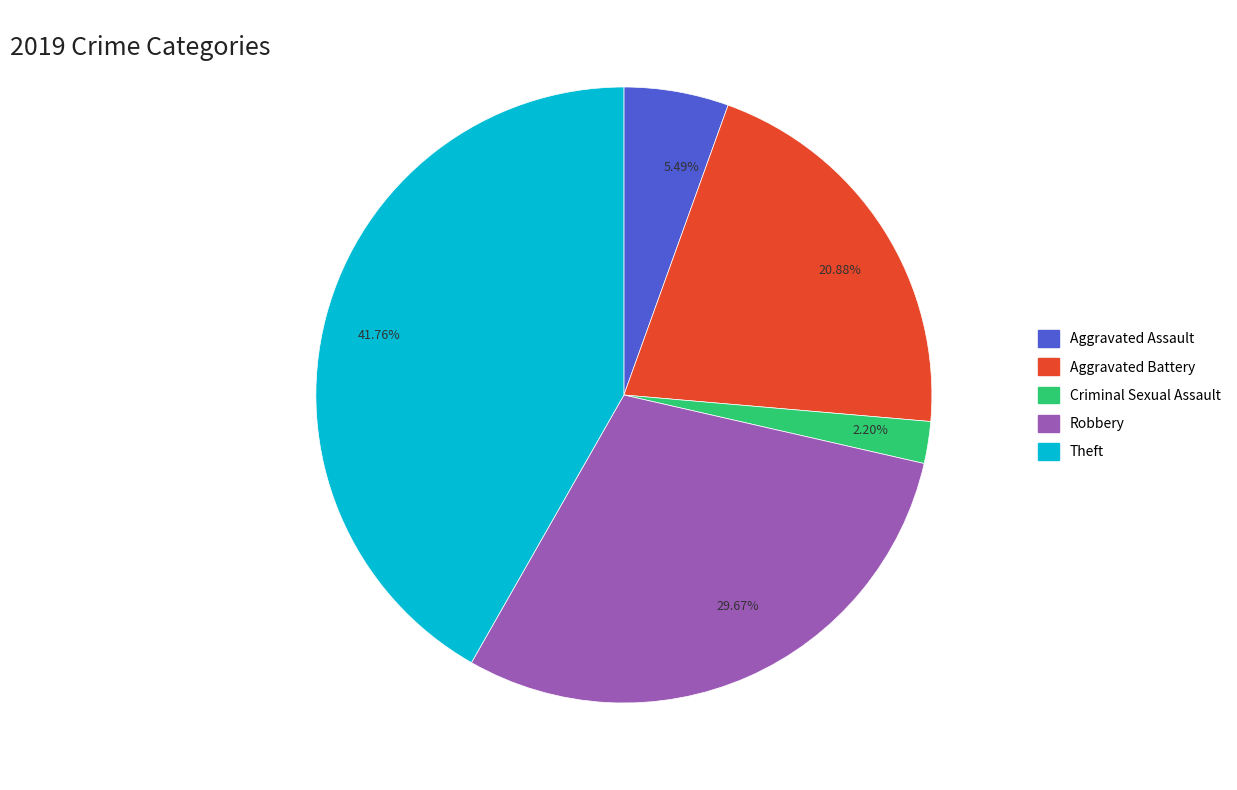

Which has a higher value, 41.76% or 2.20%?

41.76%